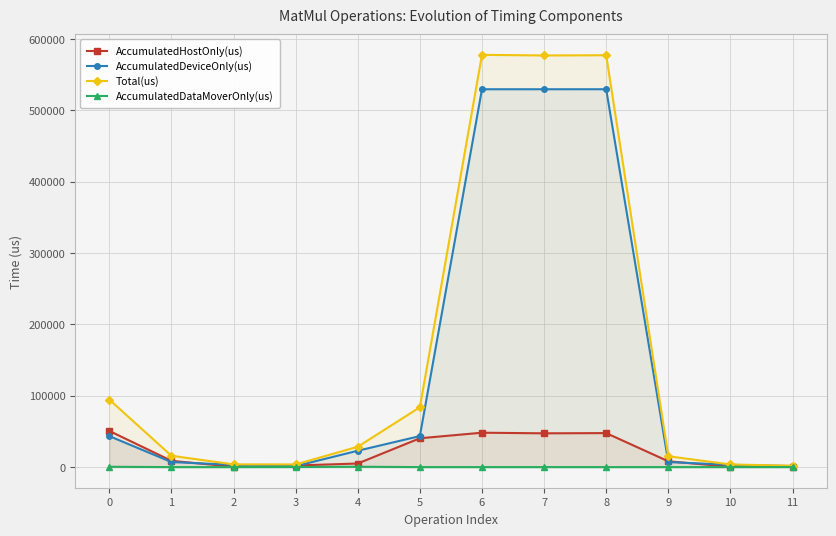

True or false: AccumulatedHostOnly(us) and AccumulatedDataMoverOnly(us) intersect in this chart.

False